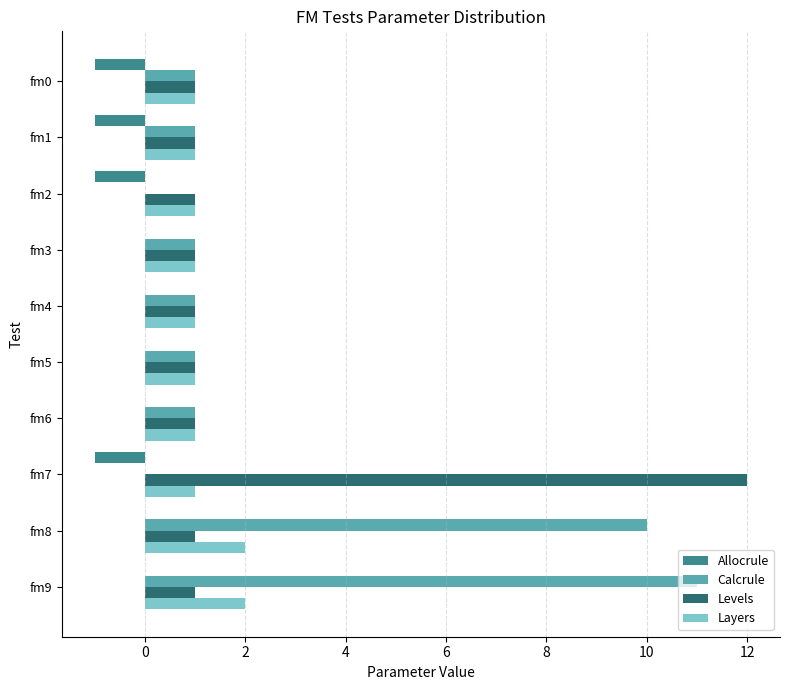

Which series has the largest total across all categories?

Calcrule